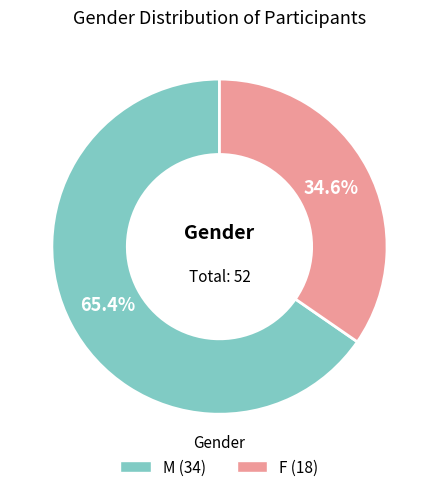

How much of the chart is everything except M?

34.6%